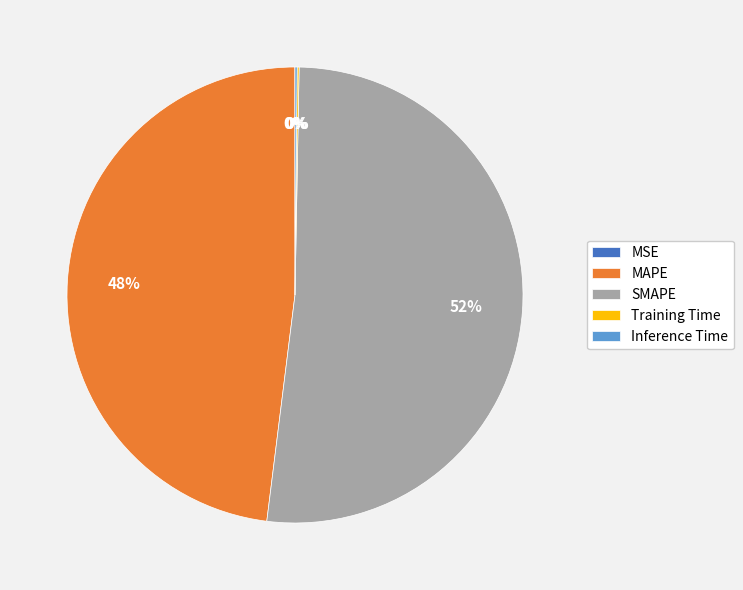

Which category accounts for the majority?

SMAPE